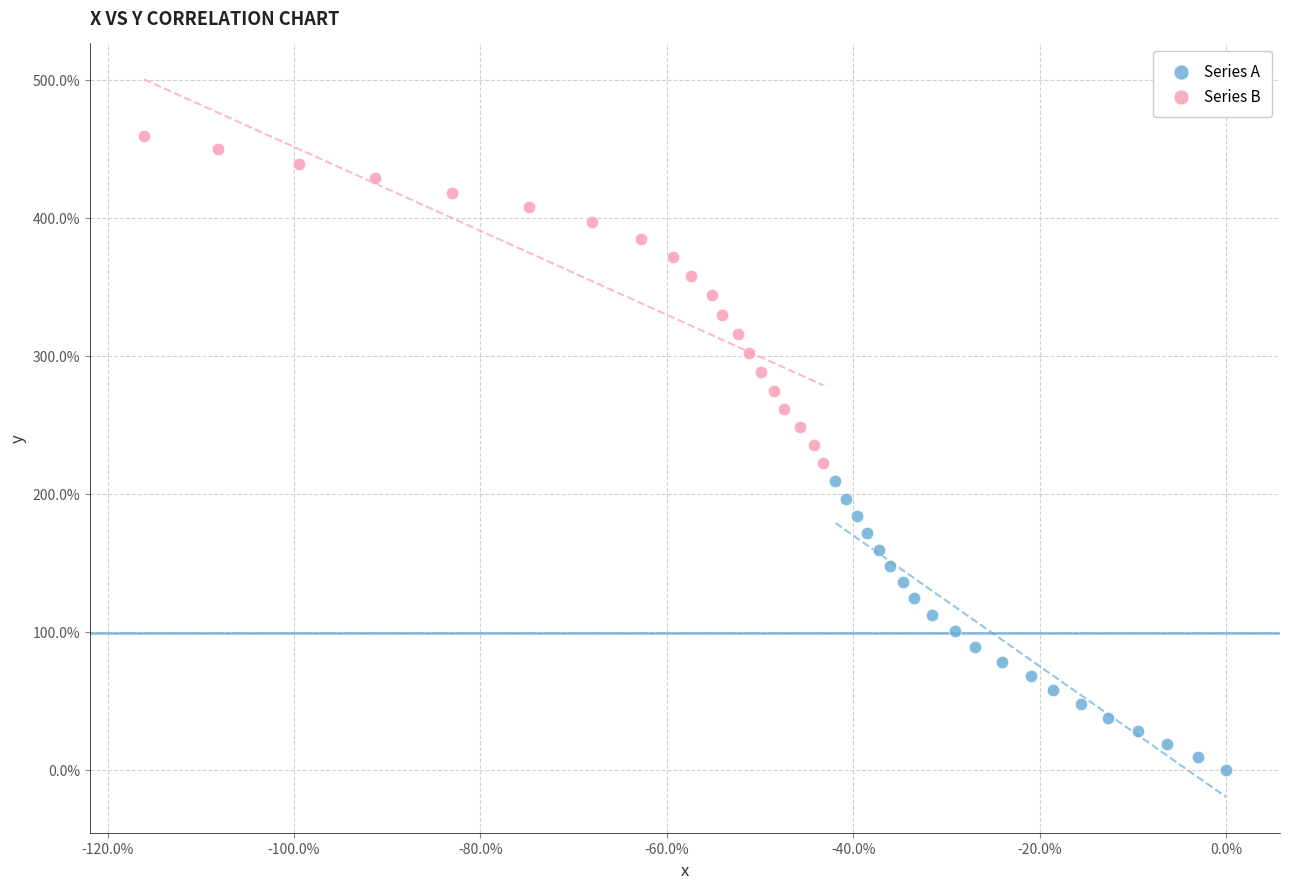

Which series reaches the minimum Y coordinate?

Series A